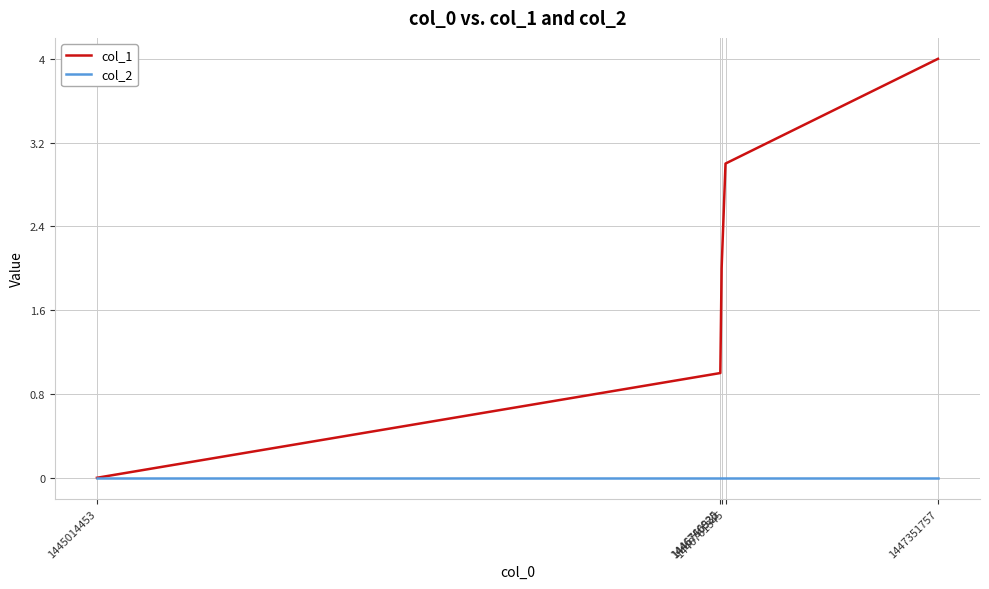

True or false: col_1 has more than 2 points higher than both neighbors.

False